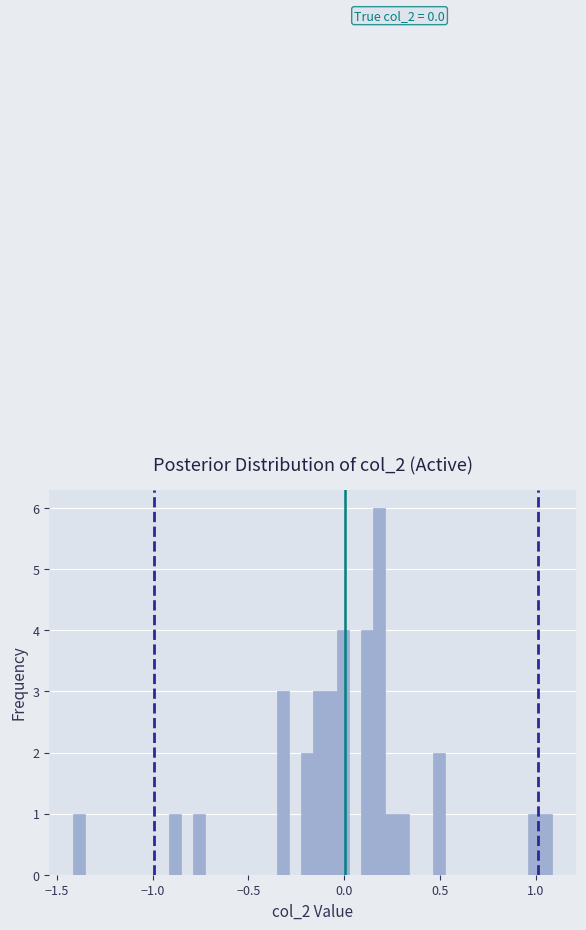

Around what value on the x-axis is the tallest bar? Give the approximate position of its centre, as read against the axis.

0.20